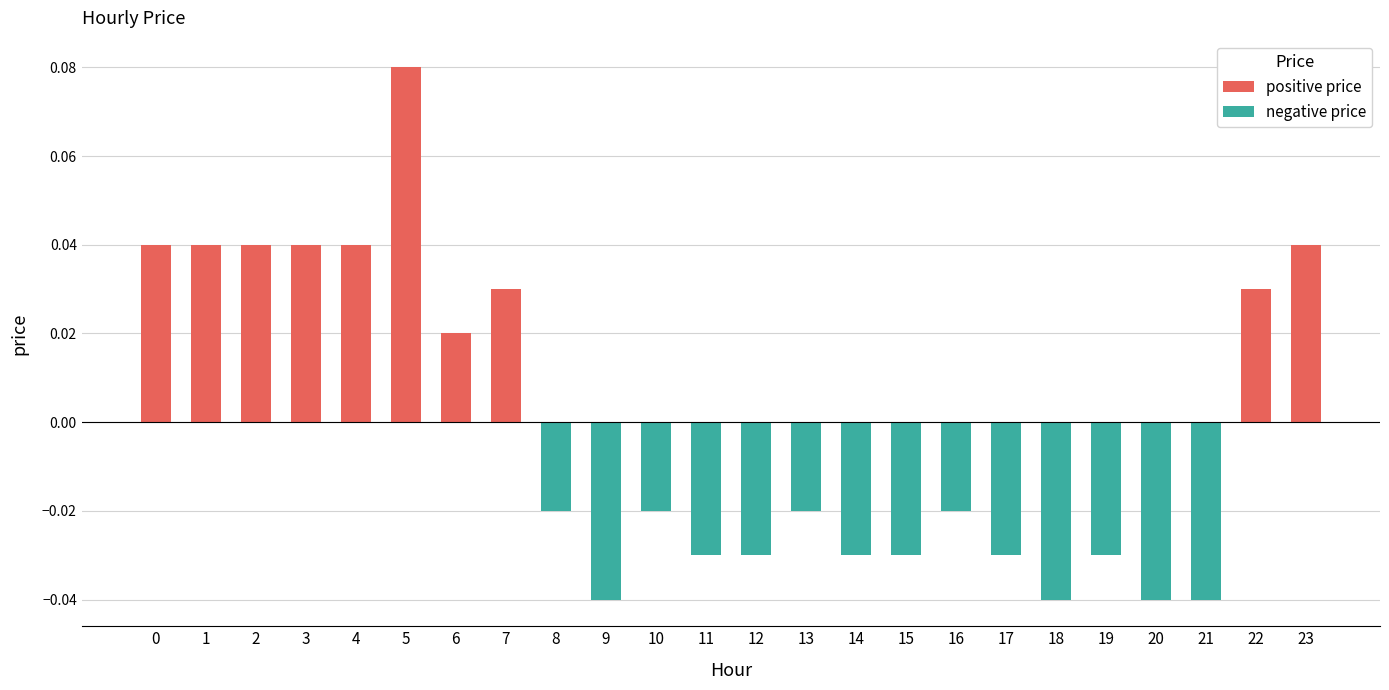

Which has a higher value, 7 or 21?

7